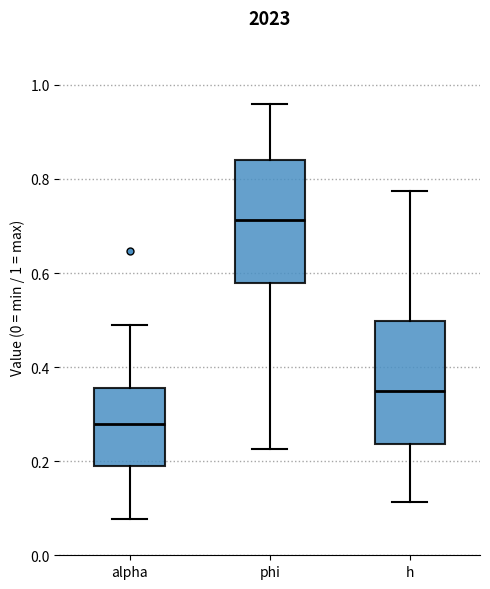

Where is the upper edge of the box for h on the y-axis? The values are not printed on the chart, so give them approximately, as read against the axis.

0.50